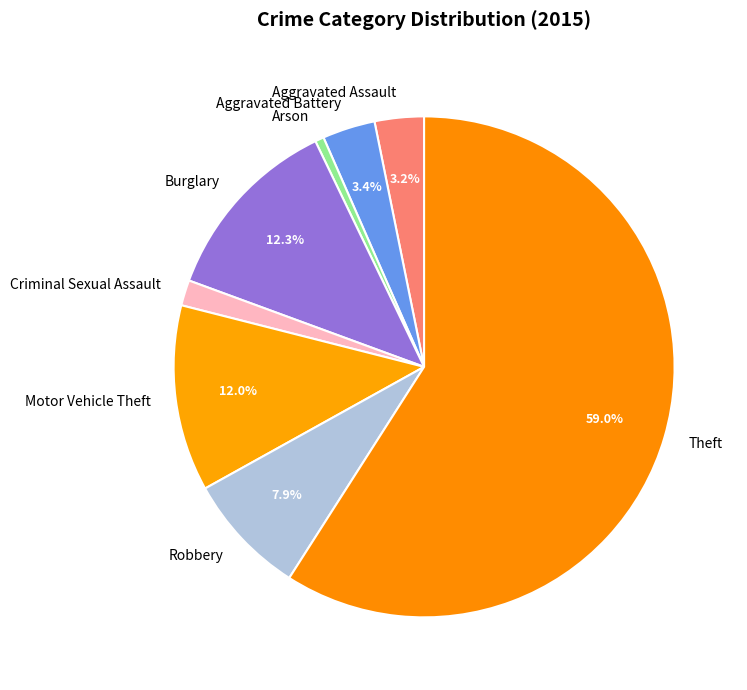

What percentage is the Aggravated Battery slice, to the nearest percent?

3%